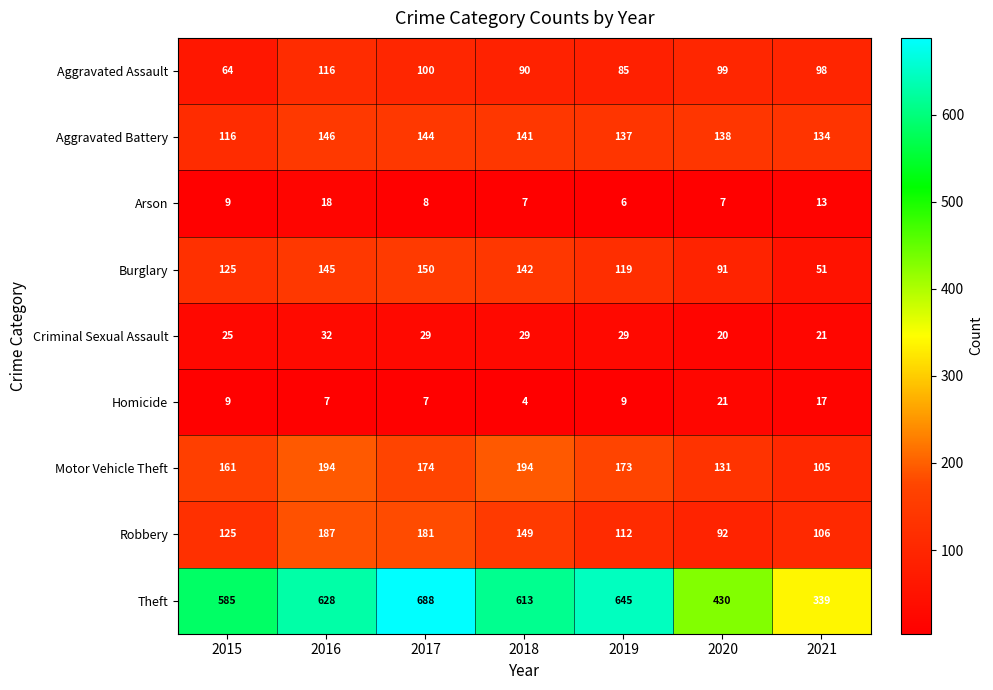

What is the total value across all series at 2017?

1481